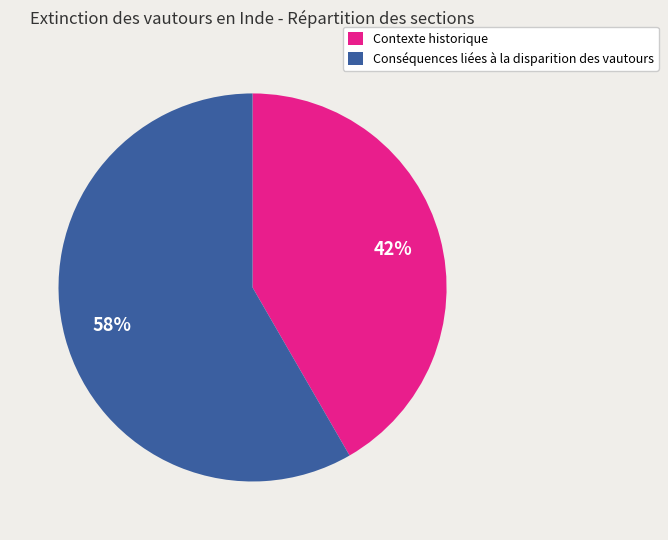

Is Contexte historique the majority of the pie?

No